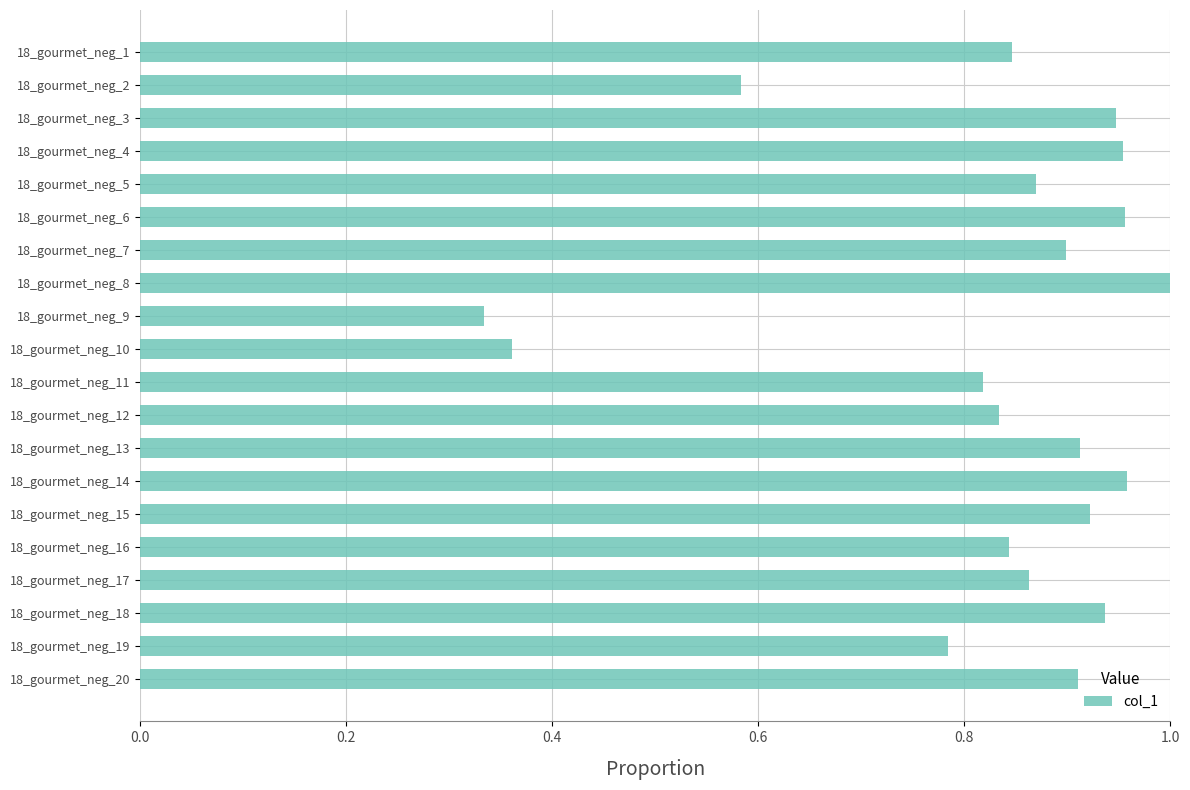

The value at 18_gourmet_neg_4 is 1.0. True or false?

True